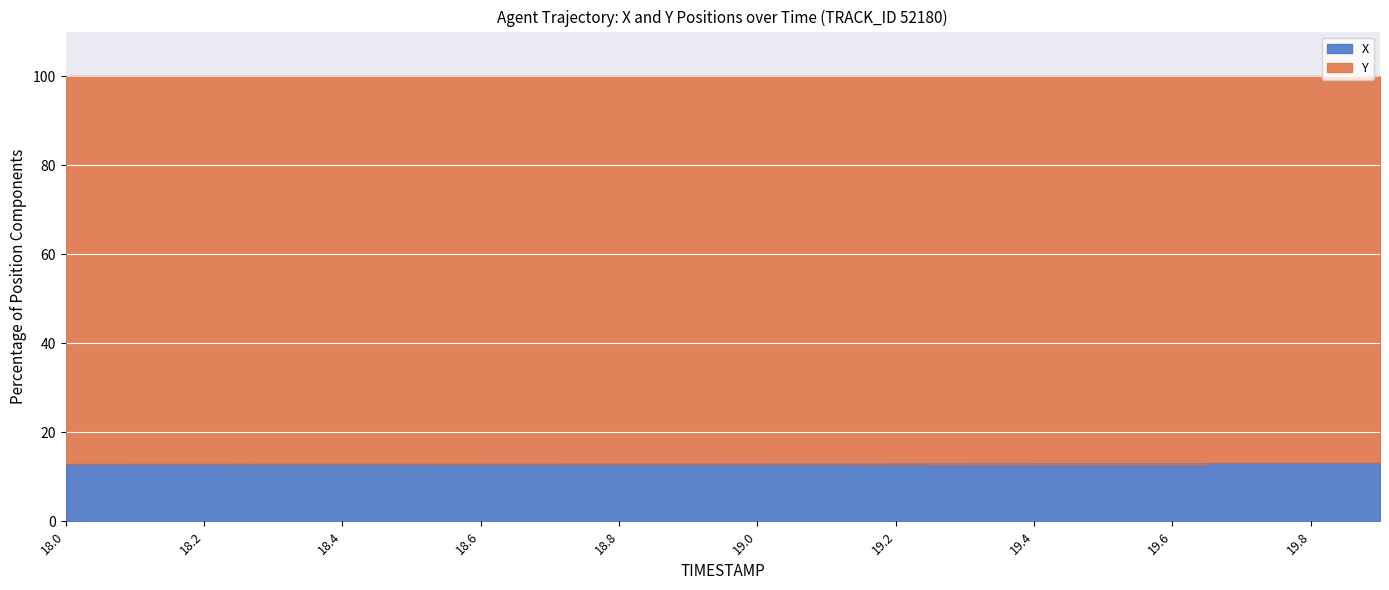

The value at 18.9 is 12.9. True or false?

True